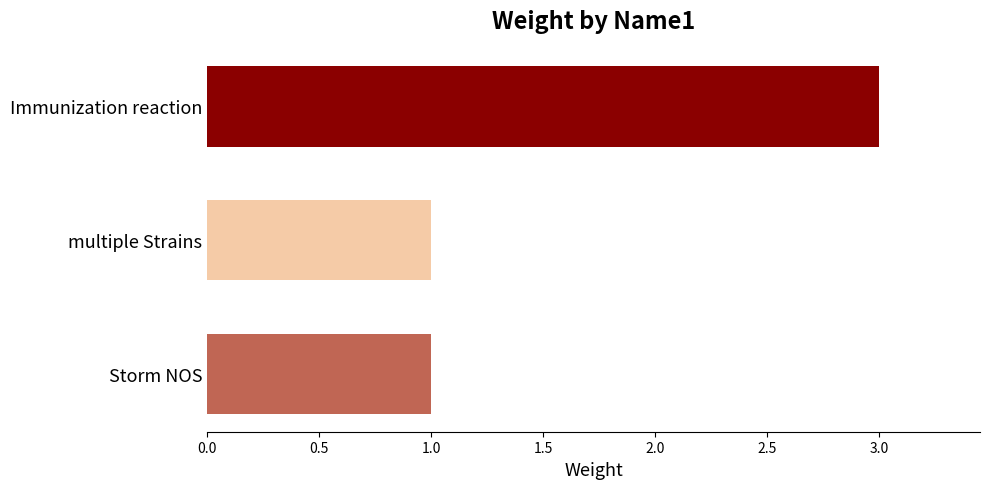

Reading bottom to top, extract all data points from this chart.

1	1	3